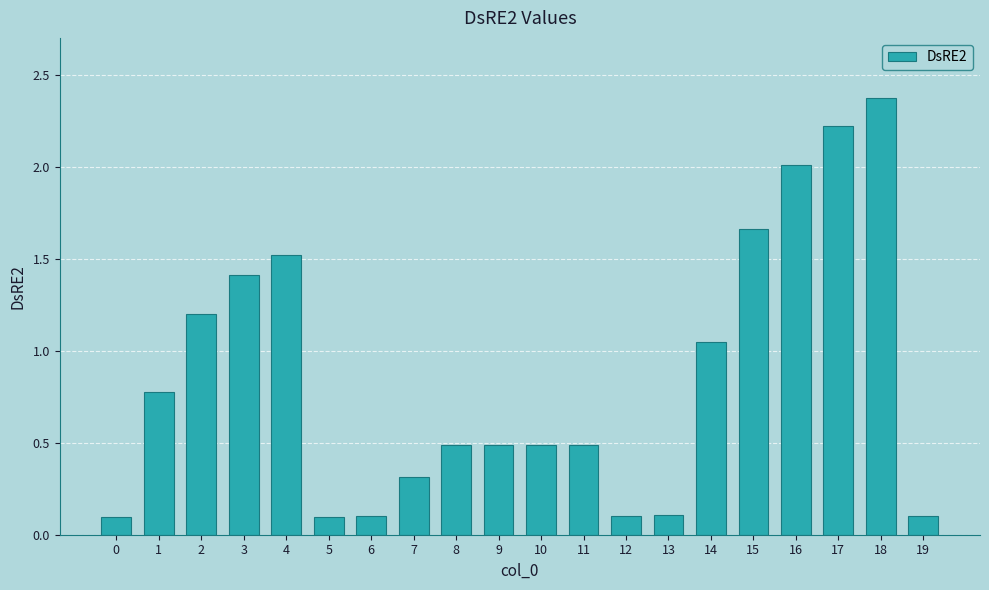

What is the greatest value displayed?

2.4